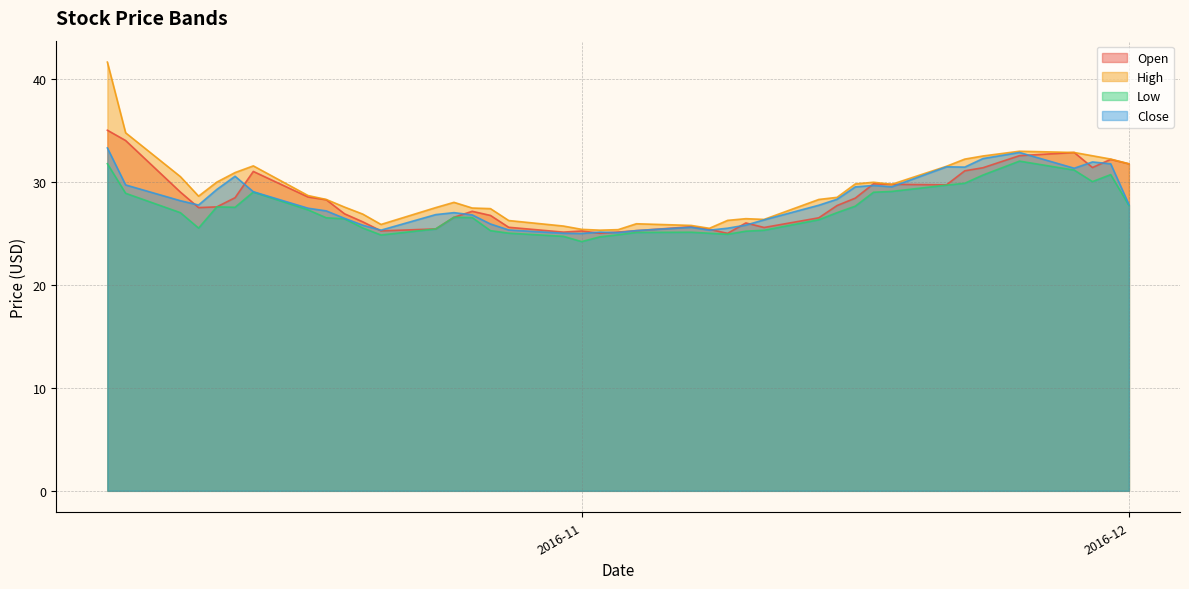

What is the label of the 6th point from the right?

2016-11-23